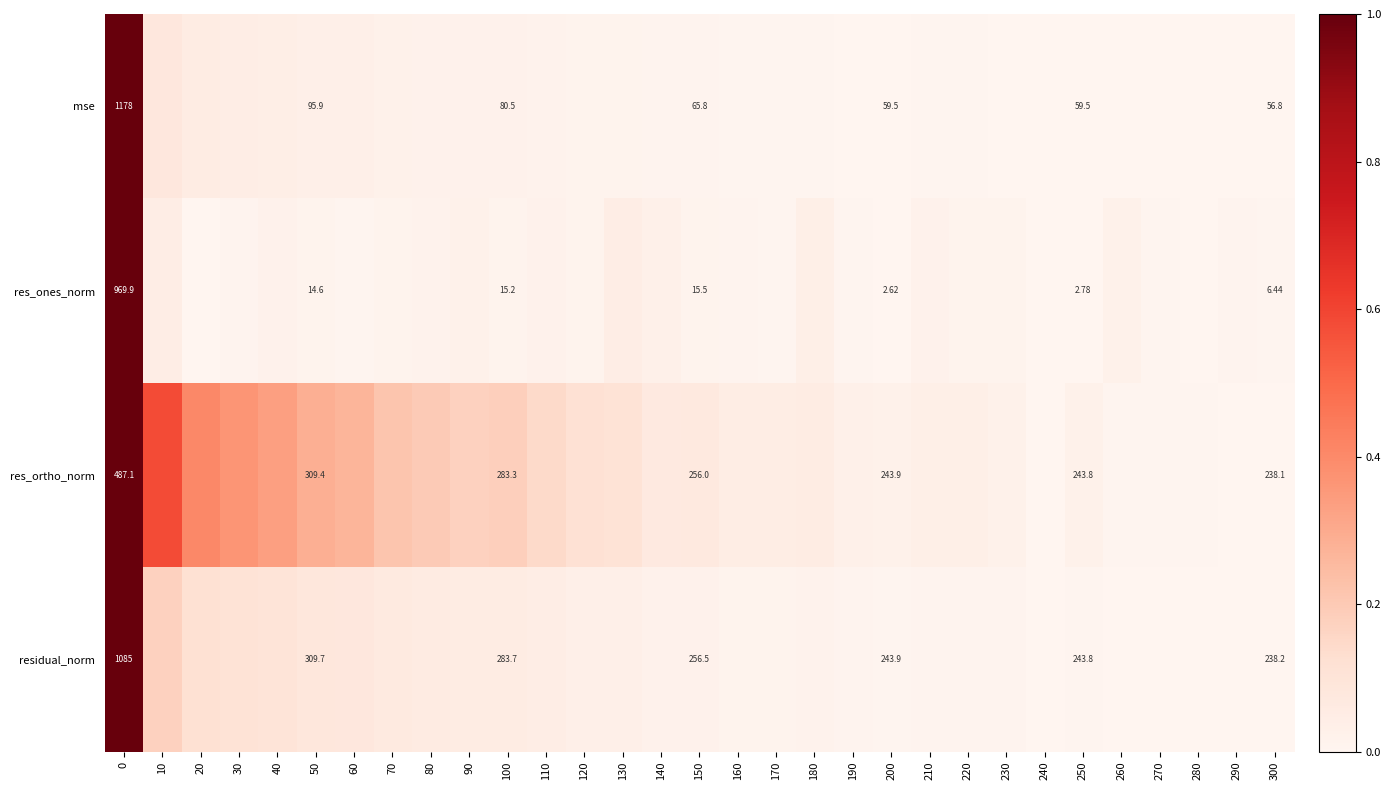

At 0, list the series in order from smallest to largest.

res_ortho_norm, res_ones_norm, residual_norm, mse